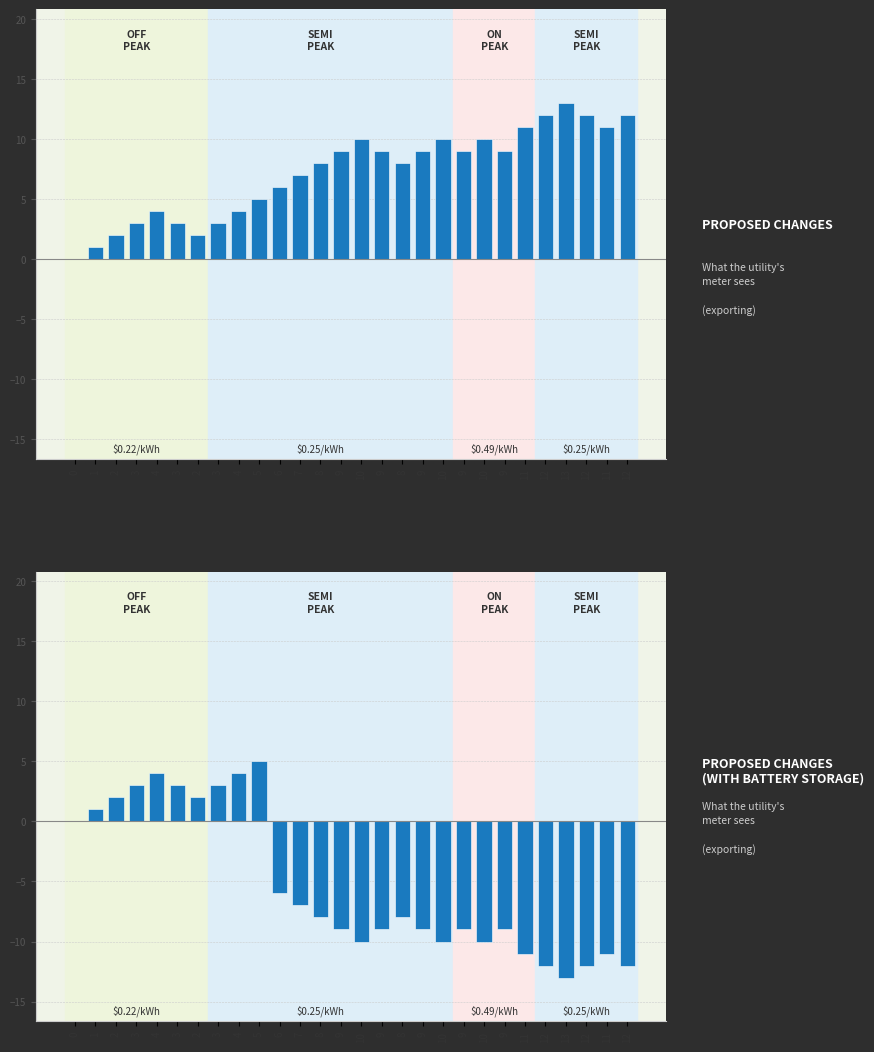

Reading right to left, extract all data points from this chart.

-12	-11	-12	-13	-12	-11	-9	-10	-9	-10	-9	-8	-9	-10	-9	-8	-7	-6	5	4	3	2	3	4	3	2	1	0